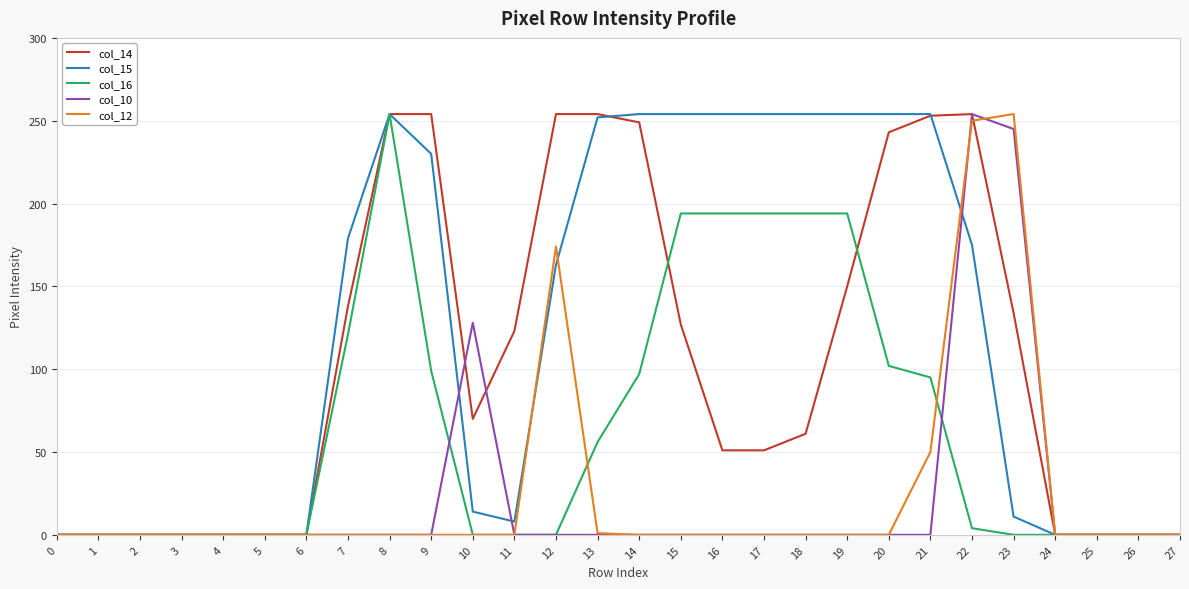

What is the sum of all col_14 values?

2920